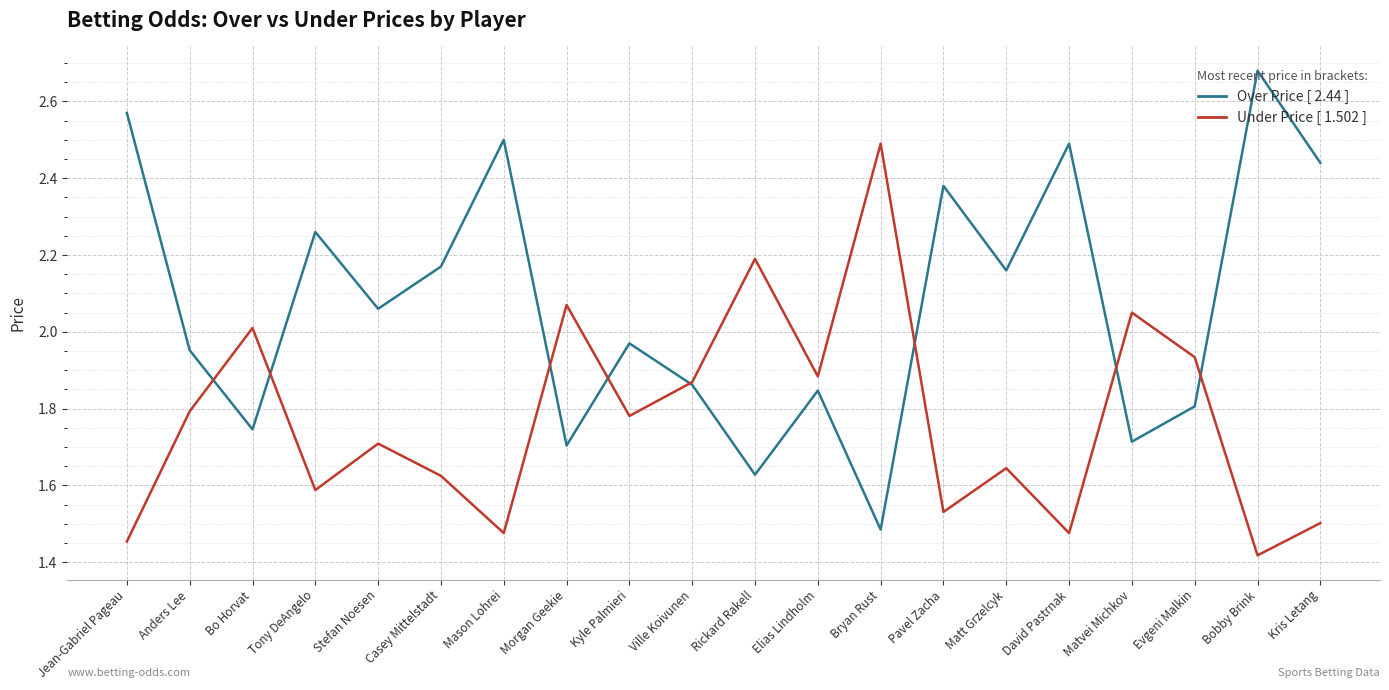

What is the spread (max minus min) of values at Bryan Rust?

1.0